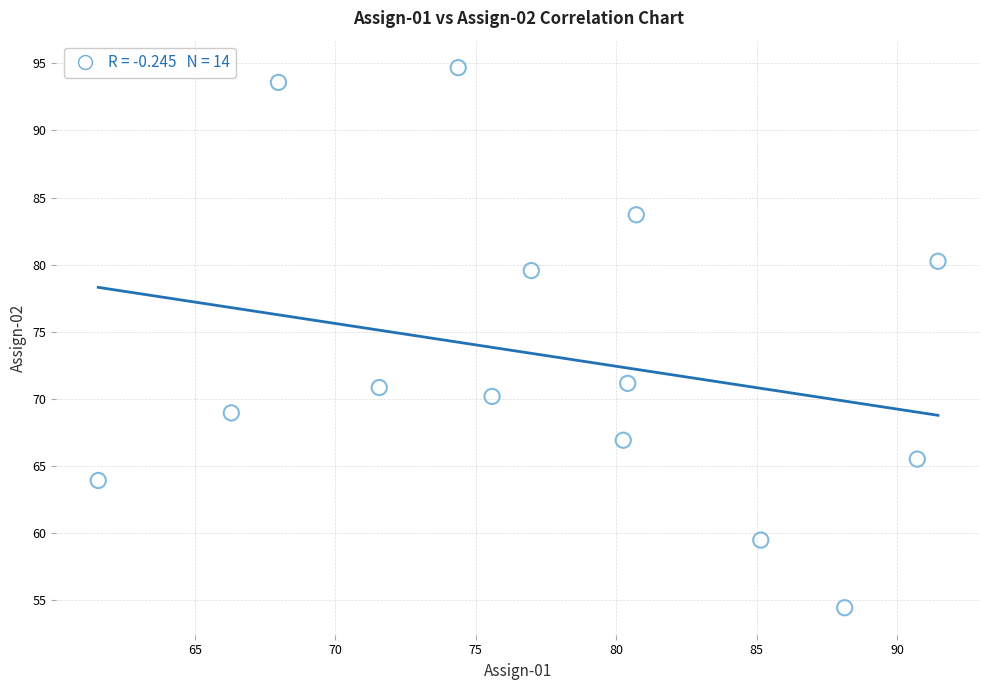

What is the range of Y values (max minus min)?

40.2